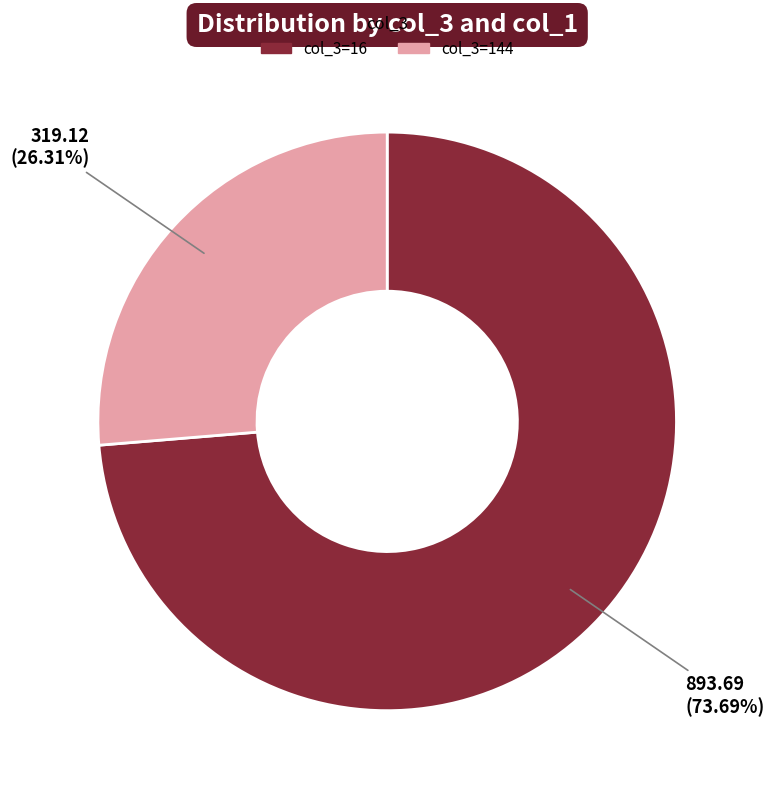

Is there a majority slice in this chart?

Yes